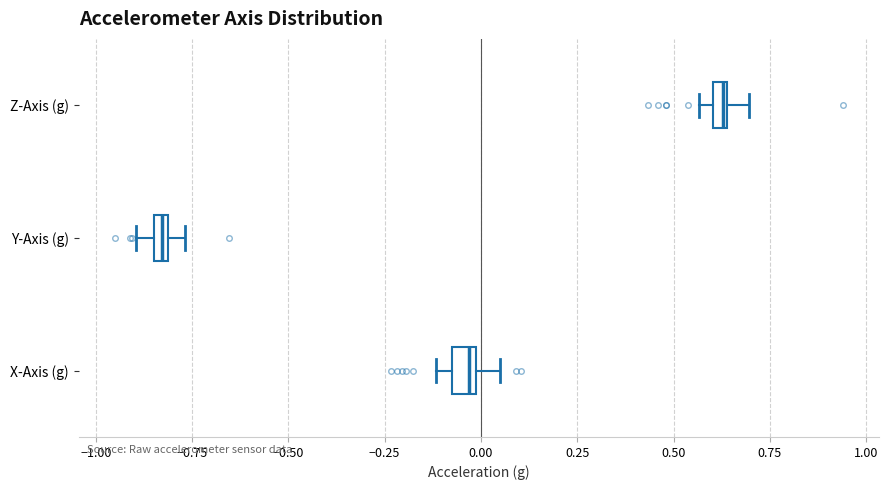

Where does the right whisker of the box for Z-Axis (g) end on the x-axis? The values are not printed on the chart, so give them approximately, as read against the axis.

0.70